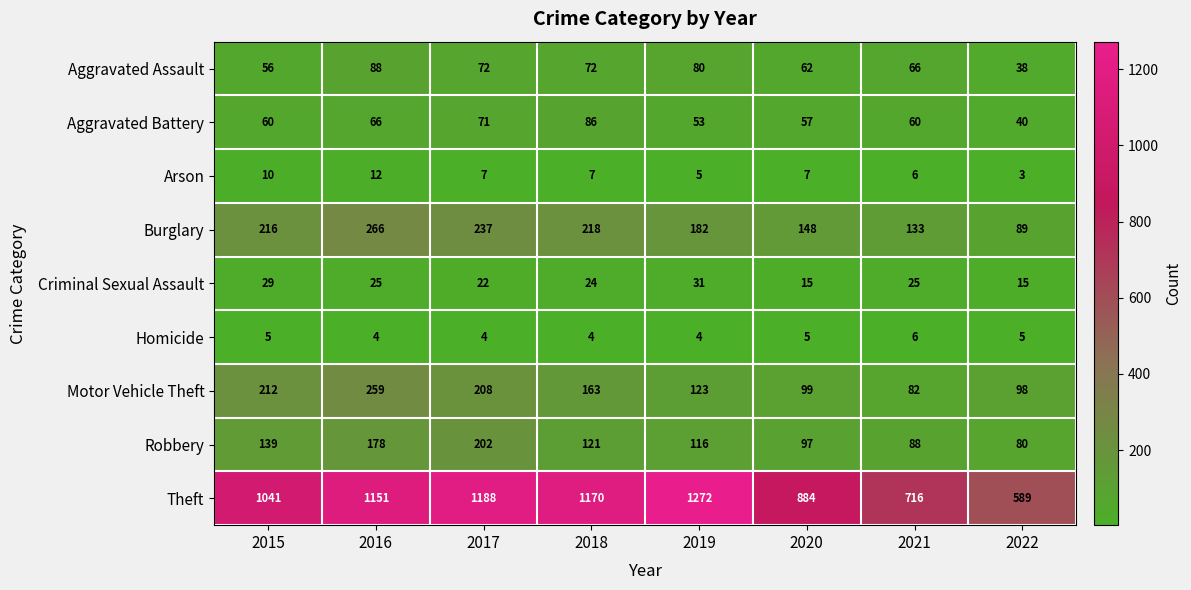

At which label is Robbery closest to 141?

2015